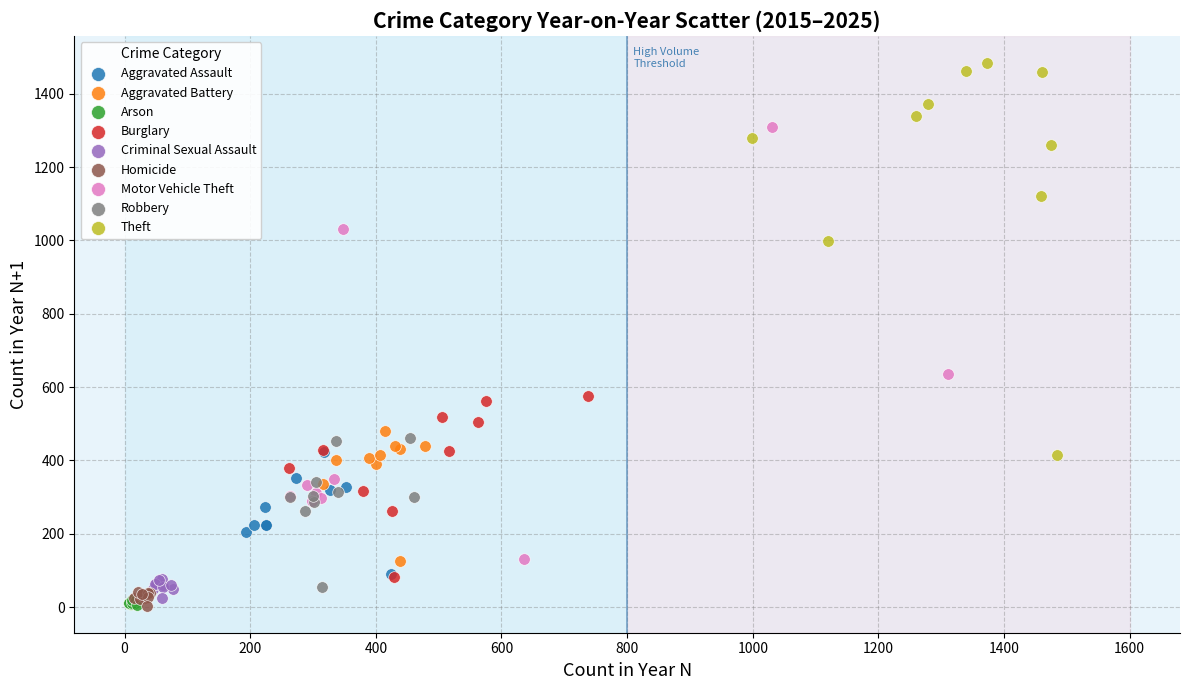

Which series has the largest Y range (max minus min)?

Motor Vehicle Theft